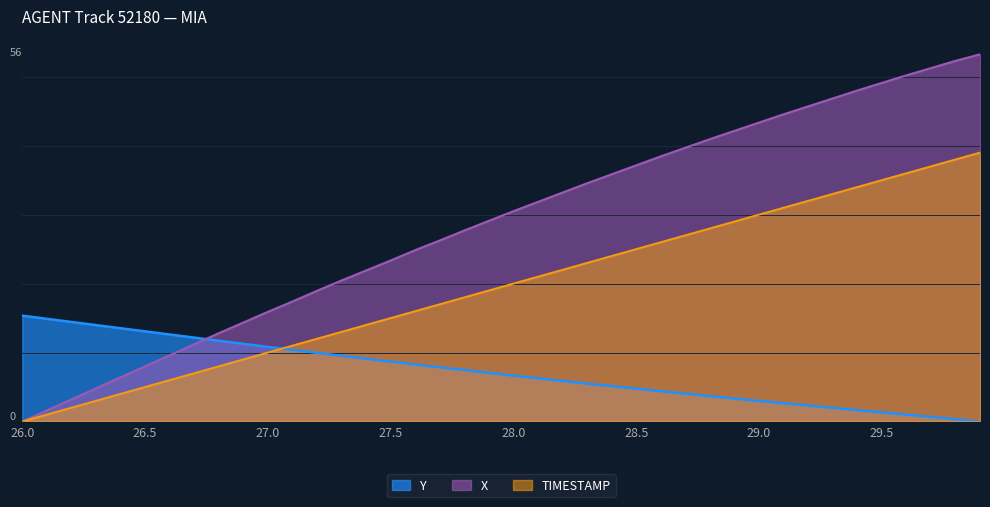

True or false: TIMESTAMP has more than 2 interior local peaks.

False